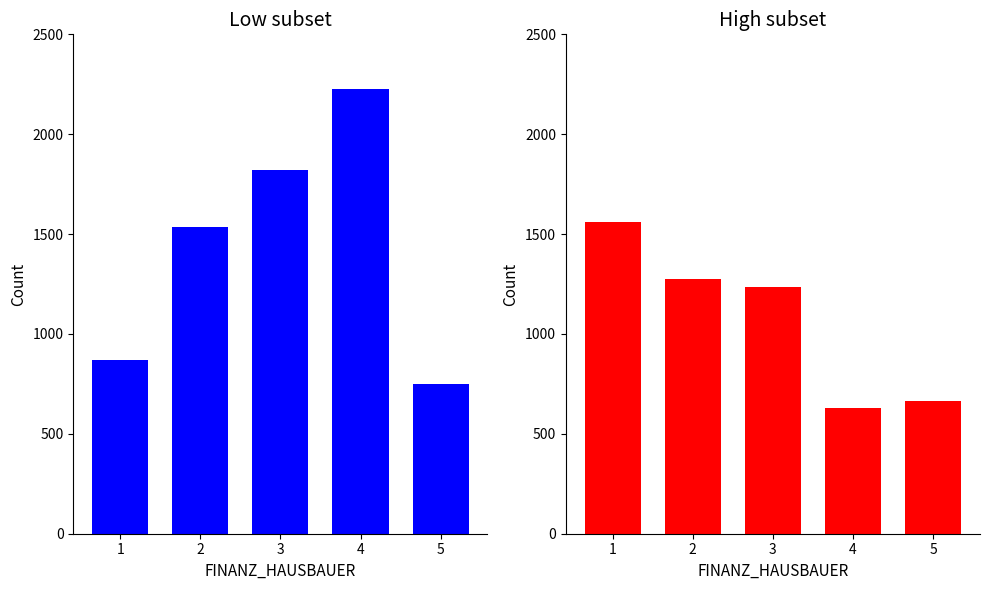

Reading left to right, list all the values displayed in this chart.

Low subset: 1=869.2	2=1535.3	3=1820.3	4=2225.3	5=749.7
High subset: 1=1558.9	2=1275.5	3=1233.6	4=627.7	5=665.2